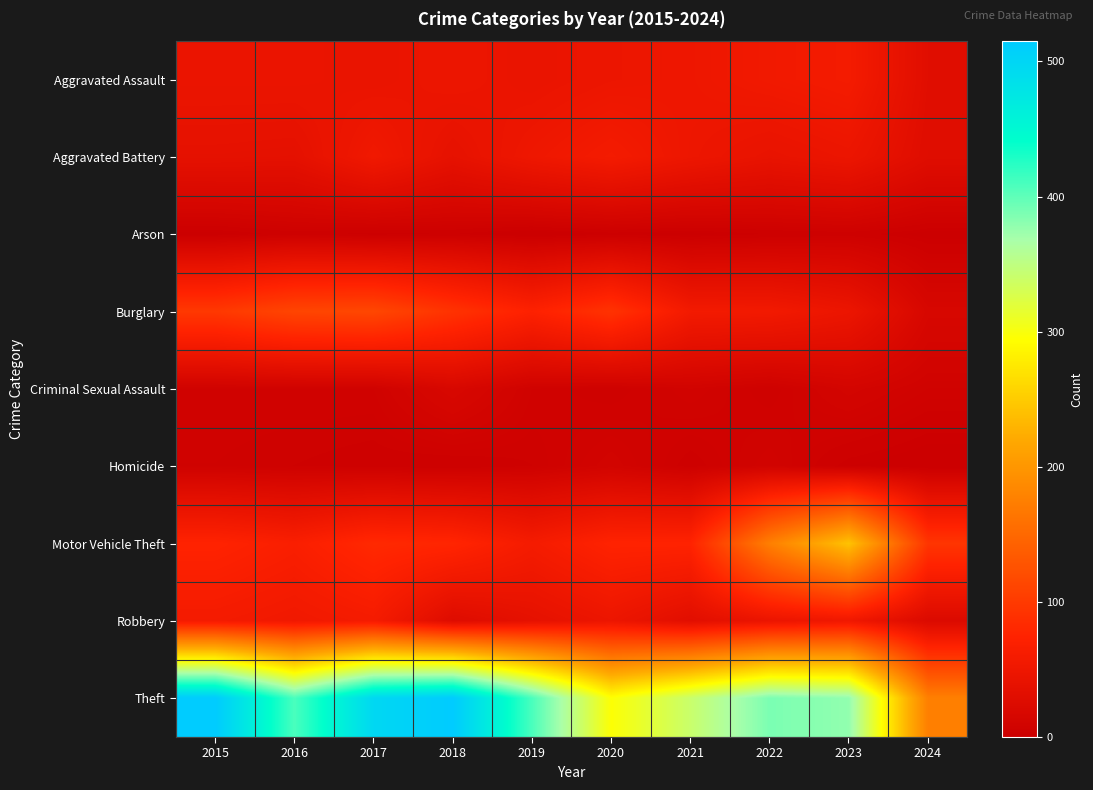

Reading right to left, extract all data points from this chart.

Aggravated Assault: 2024=31	2023=59	2022=55	2021=50	2020=48	2019=44	2018=48	2017=44	2016=46	2015=46
Aggravated Battery: 2024=29	2023=47	2022=42	2021=49	2020=59	2019=51	2018=39	2017=54	2016=37	2015=38
Arson: 2024=1	2023=4	2022=3	2021=1	2020=2	2019=0	2018=3	2017=2	2016=4	2015=1
Burglary: 2024=17	2023=47	2022=56	2021=57	2020=92	2019=72	2018=92	2017=114	2016=112	2015=98
Criminal Sexual Assault: 2024=7	2023=12	2022=5	2021=9	2020=5	2019=7	2018=18	2017=7	2016=7	2015=7
Homicide: 2024=0	2023=2	2022=9	2021=4	2020=10	2019=5	2018=3	2017=4	2016=5	2015=6
Motor Vehicle Theft: 2024=95	2023=243	2022=175	2021=75	2020=75	2019=60	2018=78	2017=82	2016=67	2015=75
Robbery: 2024=23	2023=53	2022=46	2021=32	2020=48	2019=38	2018=27	2017=60	2016=54	2015=59
Theft: 2024=175	2023=378	2022=388	2021=341	2020=296	2019=409	2018=515	2017=497	2016=409	2015=515